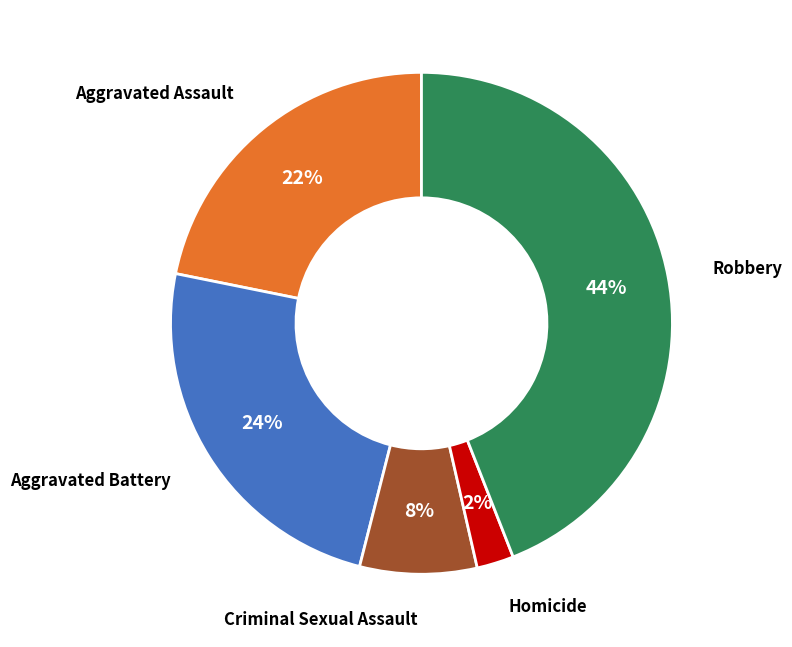

Do Aggravated Battery and Robbery together represent more than half of the pie?

Yes